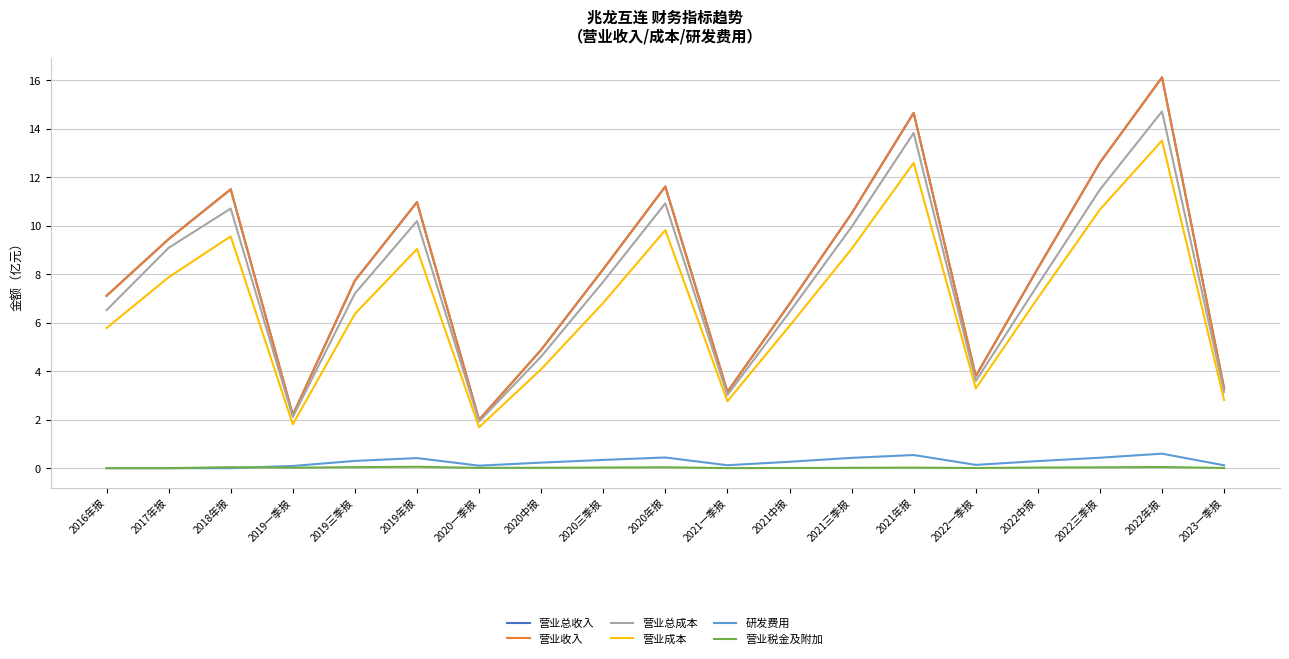

Reading right to left, what are all the values shown in this chart?

营业总收入: 2023一季报=3.3	2022年报=16.1	2022三季报=12.6	2022中报=8.2	2022一季报=3.8	2021年报=14.6	2021三季报=10.5	2021中报=6.8	2021一季报=3.1	2020年报=11.6	2020三季报=8.2	2020中报=4.9	2020一季报=2.0	2019年报=11.0	2019三季报=7.7	2019一季报=2.2	2018年报=11.5	2017年报=9.4	2016年报=7.1
营业收入: 2023一季报=3.3	2022年报=16.1	2022三季报=12.6	2022中报=8.2	2022一季报=3.8	2021年报=14.6	2021三季报=10.5	2021中报=6.8	2021一季报=3.1	2020年报=11.6	2020三季报=8.2	2020中报=4.9	2020一季报=2.0	2019年报=11.0	2019三季报=7.7	2019一季报=2.2	2018年报=11.5	2017年报=9.4	2016年报=7.1
营业总成本: 2023一季报=3.1	2022年报=14.7	2022三季报=11.5	2022中报=7.6	2022一季报=3.6	2021年报=13.8	2021三季报=9.9	2021中报=6.4	2021一季报=3.0	2020年报=10.9	2020三季报=7.7	2020中报=4.6	2020一季报=1.9	2019年报=10.2	2019三季报=7.2	2019一季报=2.1	2018年报=10.7	2017年报=9.1	2016年报=6.5
营业成本: 2023一季报=2.8	2022年报=13.5	2022三季报=10.7	2022中报=7.0	2022一季报=3.3	2021年报=12.6	2021三季报=9.0	2021中报=5.9	2021一季报=2.8	2020年报=9.8	2020三季报=6.8	2020中报=4.1	2020一季报=1.7	2019年报=9.0	2019三季报=6.4	2019一季报=1.8	2018年报=9.6	2017年报=7.9	2016年报=5.8
研发费用: 2023一季报=0.1	2022年报=0.6	2022三季报=0.4	2022中报=0.3	2022一季报=0.1	2021年报=0.5	2021三季报=0.4	2021中报=0.3	2021一季报=0.1	2020年报=0.4	2020三季报=0.3	2020中报=0.2	2020一季报=0.1	2019年报=0.4	2019三季报=0.3	2019一季报=0.1	2018年报=0.0	2017年报=0.0	2016年报=0.0
营业税金及附加: 2023一季报=0.0	2022年报=0.0	2022三季报=0.0	2022中报=0.0	2022一季报=0.0	2021年报=0.0	2021三季报=0.0	2021中报=0.0	2021一季报=0.0	2020年报=0.0	2020三季报=0.0	2020中报=0.0	2020一季报=0.0	2019年报=0.1	2019三季报=0.0	2019一季报=0.0	2018年报=0.0	2017年报=0.0	2016年报=0.0